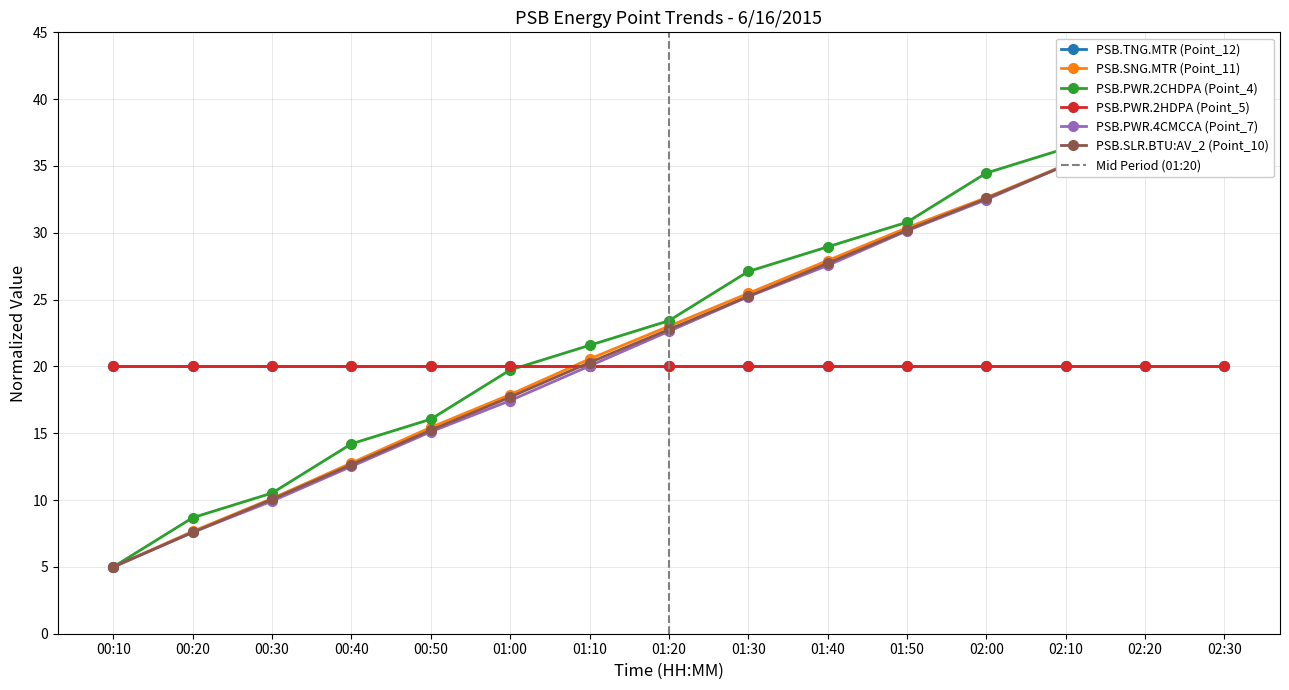

What is the average value of the PSB.SLR.BTU:AV_2 (Point_10) series?

22.6